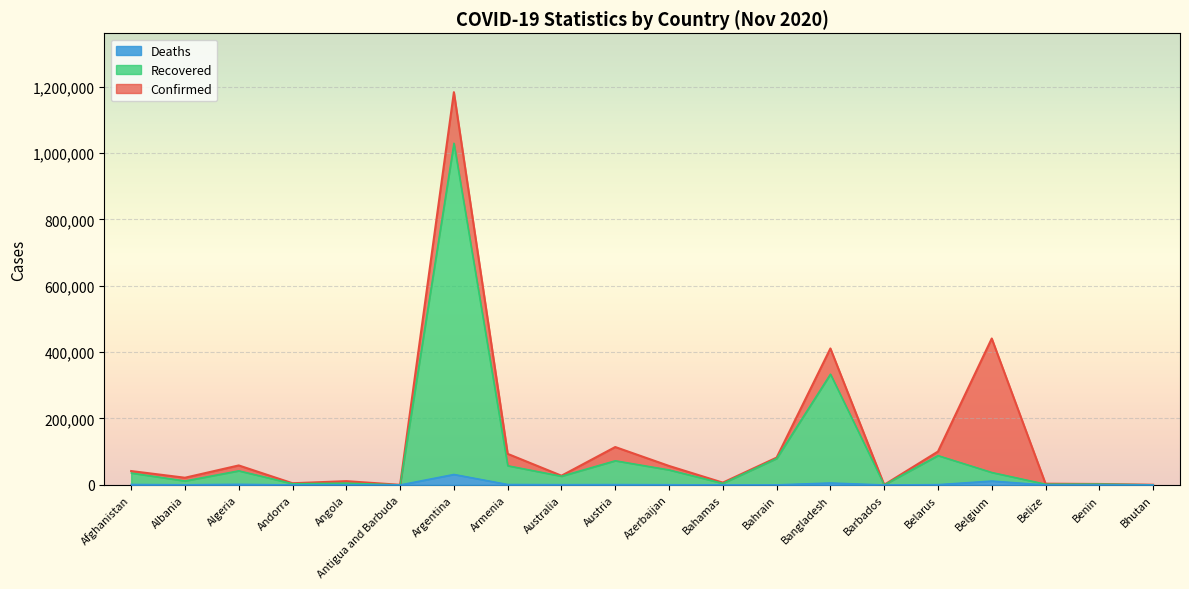

At which category does the chart reach its peak across all series?

Argentina